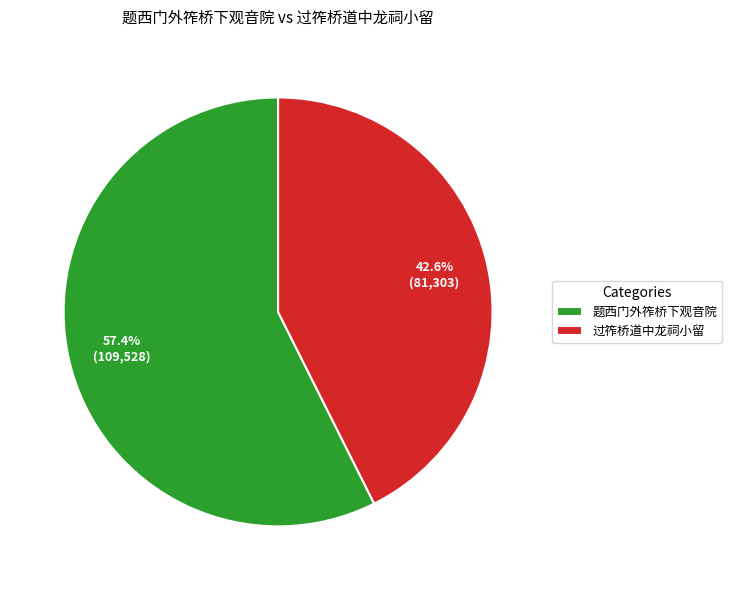

What portion of the pie excludes 过筰桥道中龙祠小留?

57.4%